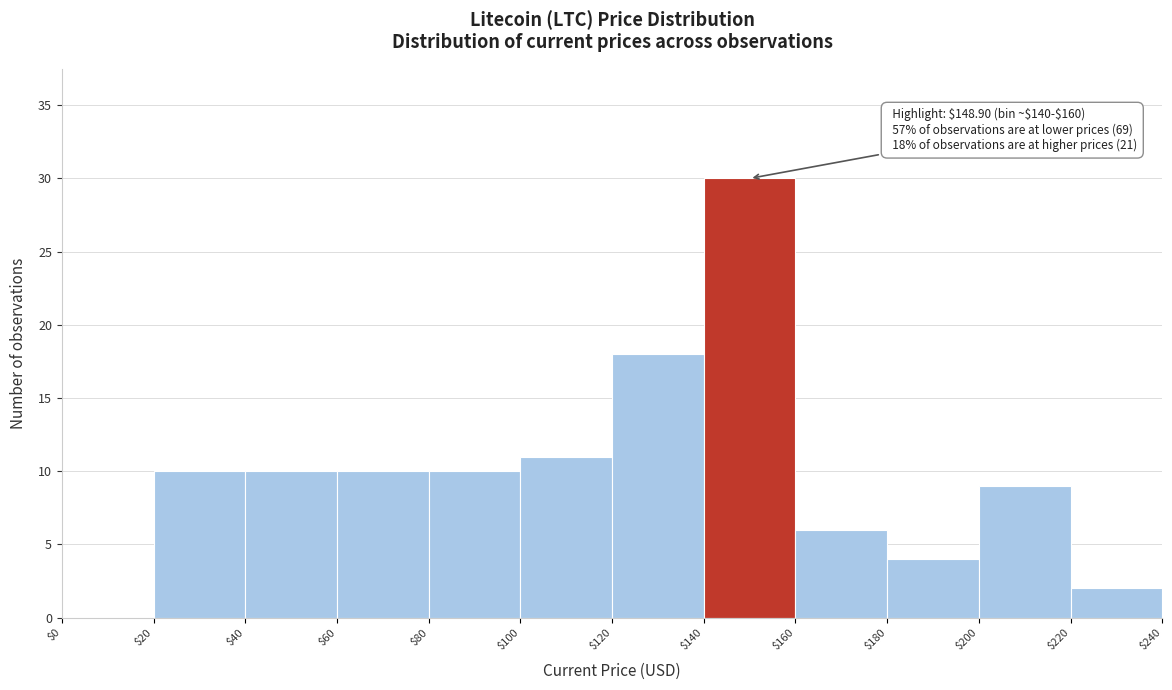

Over which range of the x-axis is the bar tallest?

$140 to $160